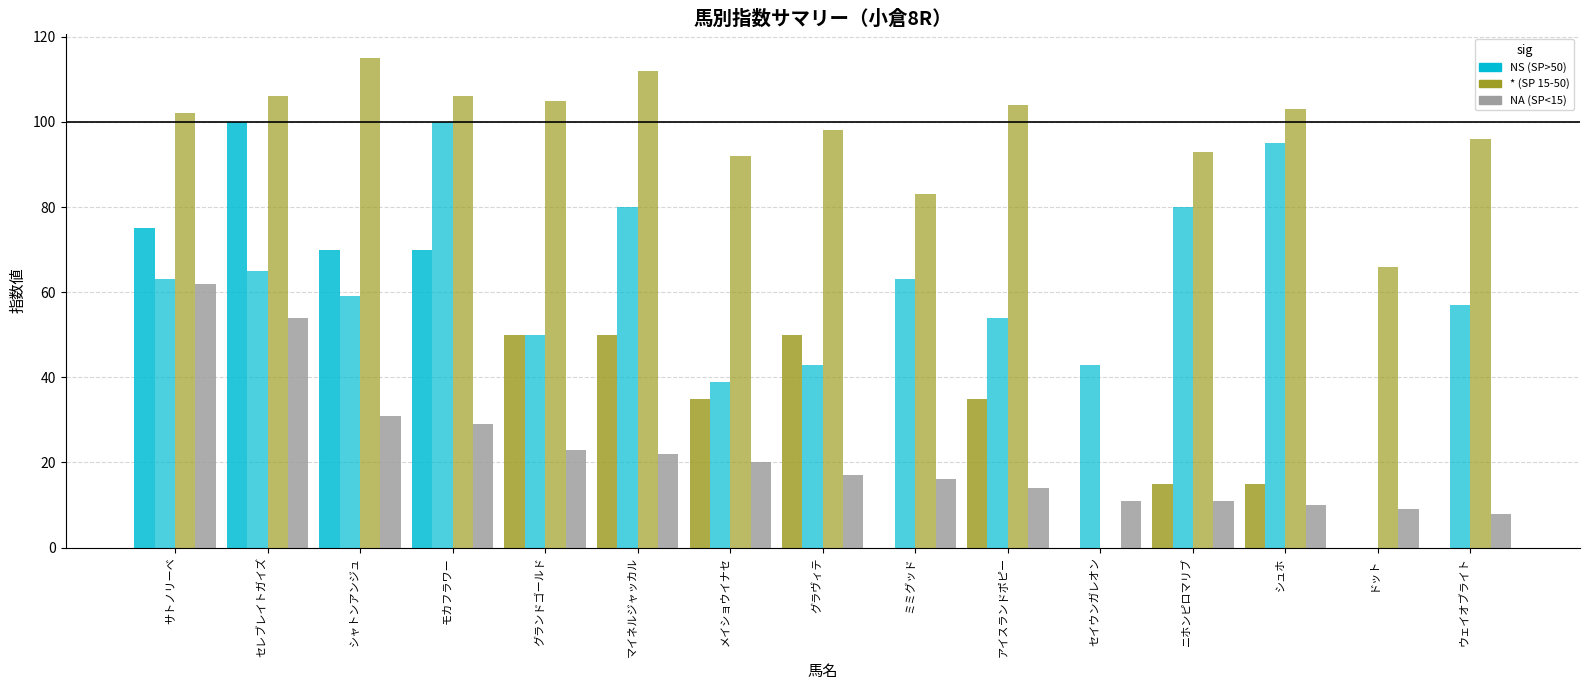

Between アイスランドポピー and シャトンアンジュ, which is larger?

シャトンアンジュ